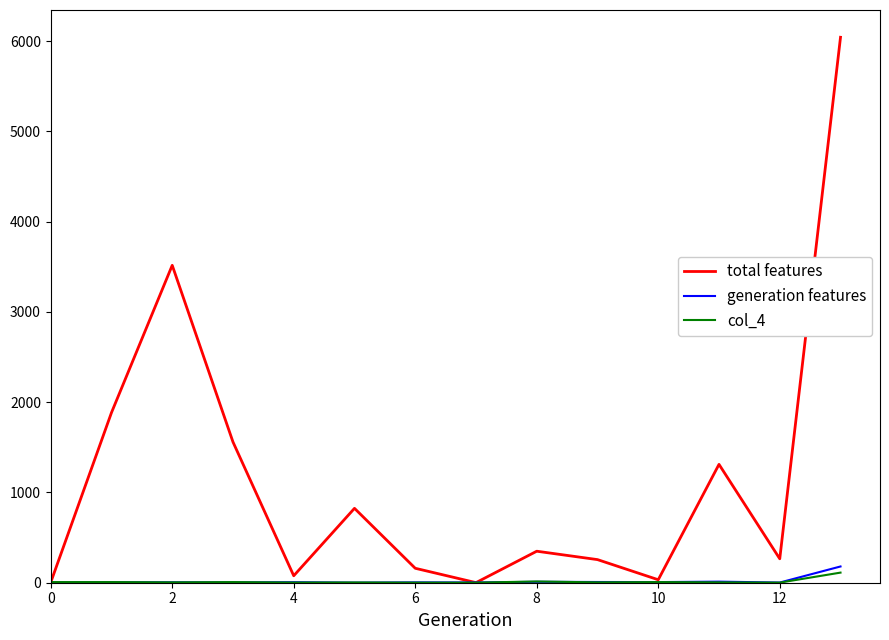

Which series has the largest total across all categories?

total features